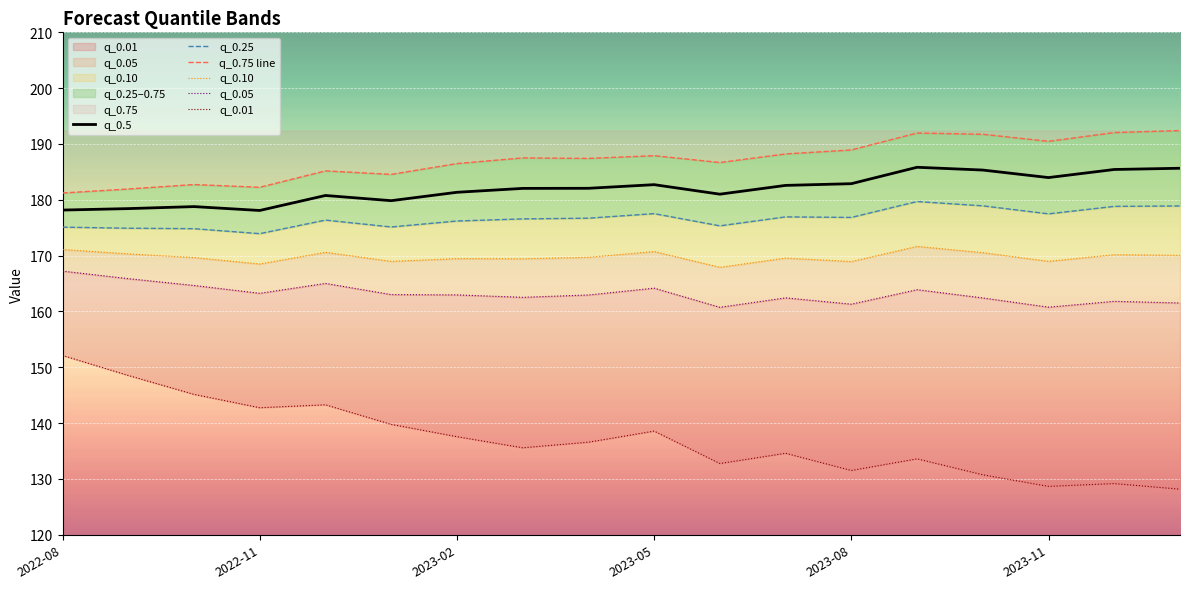

Is it true that q_0.5 equals 262.5 at 2022-11?

False